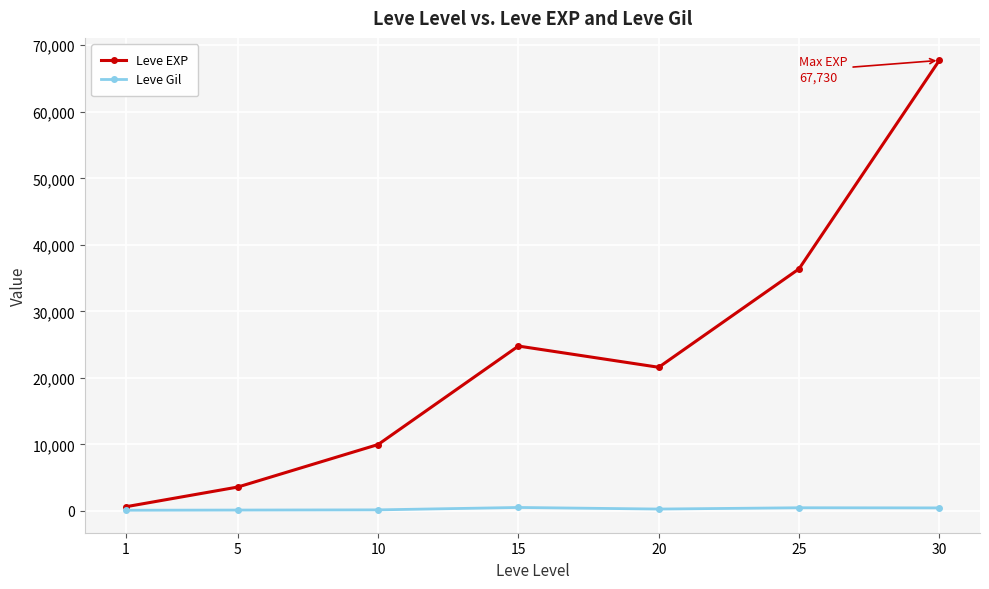

What are all the series names shown in the legend?

Leve EXP, Leve Gil